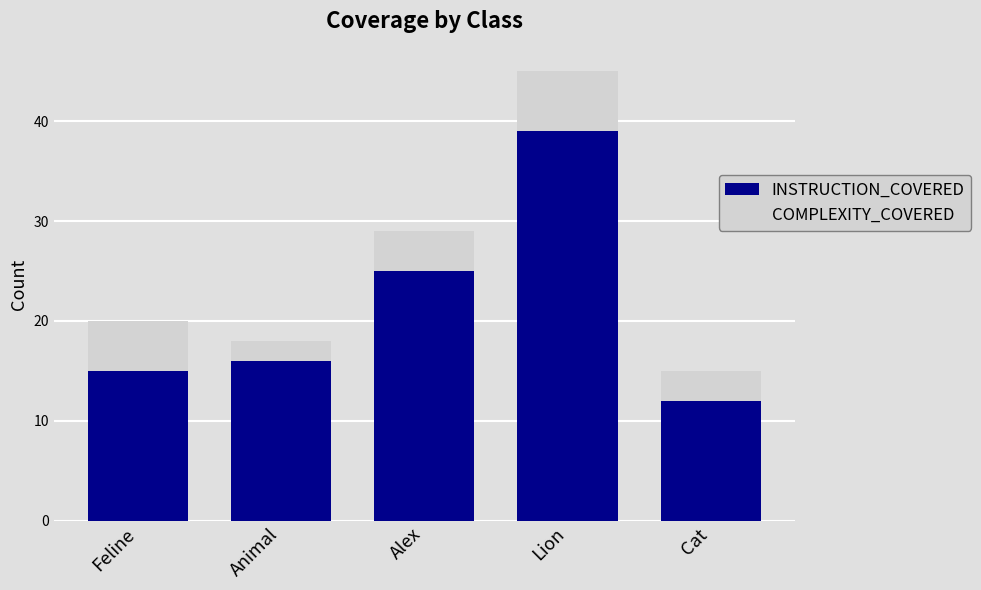

At which category is the sum across all series the highest?

Lion